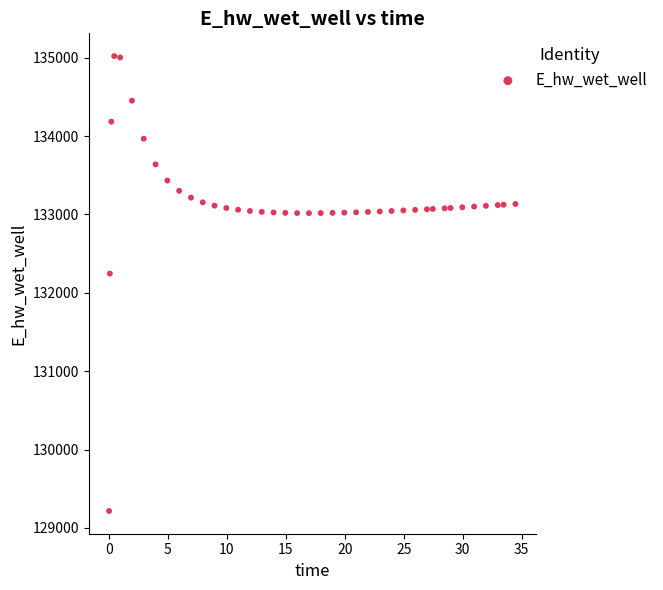

What Y value in the scatter plot is closest to 132118?

132245.7